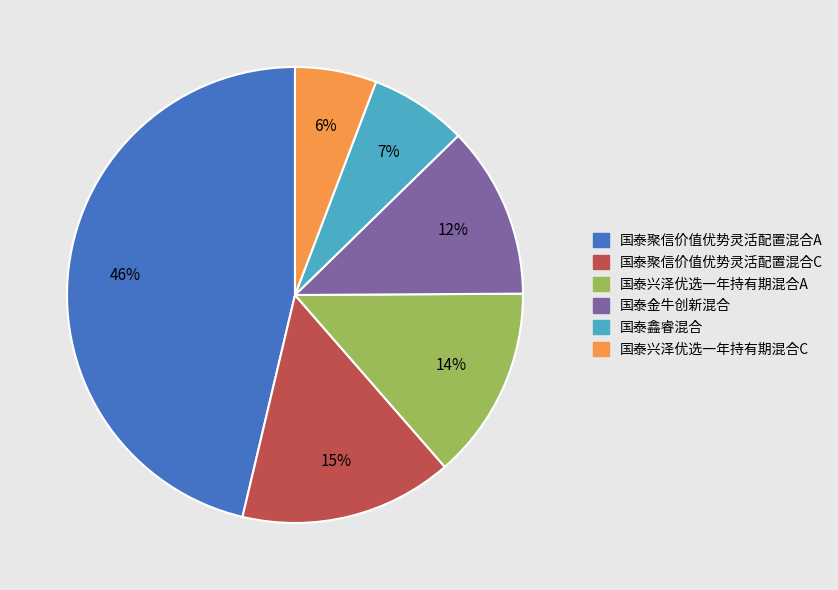

Which slice is the largest?

国泰聚信价值优势灵活配置混合A